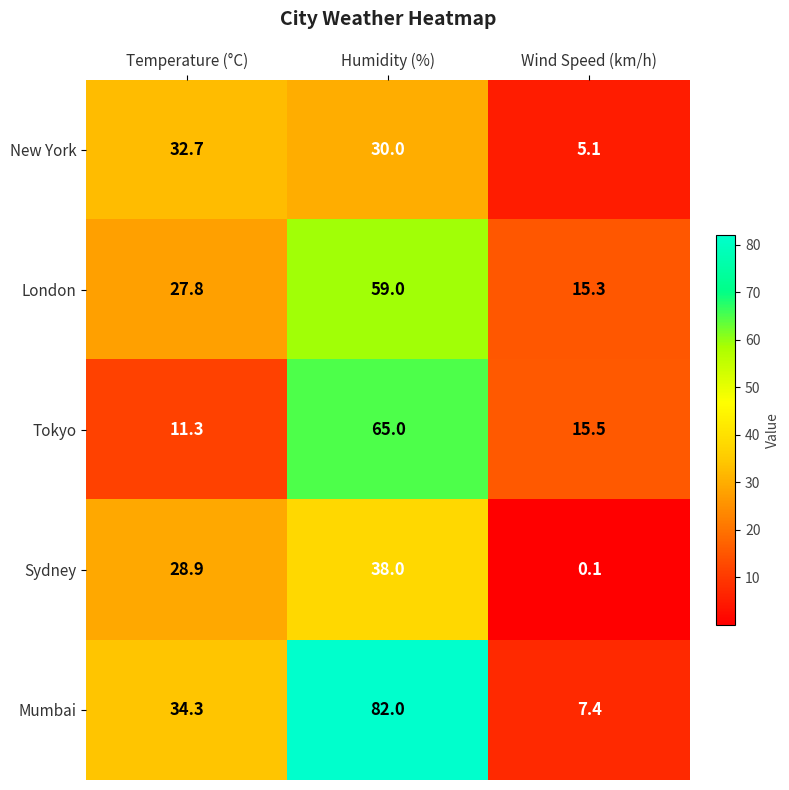

Where does the New York series first go above 30?

Temperature (°C)